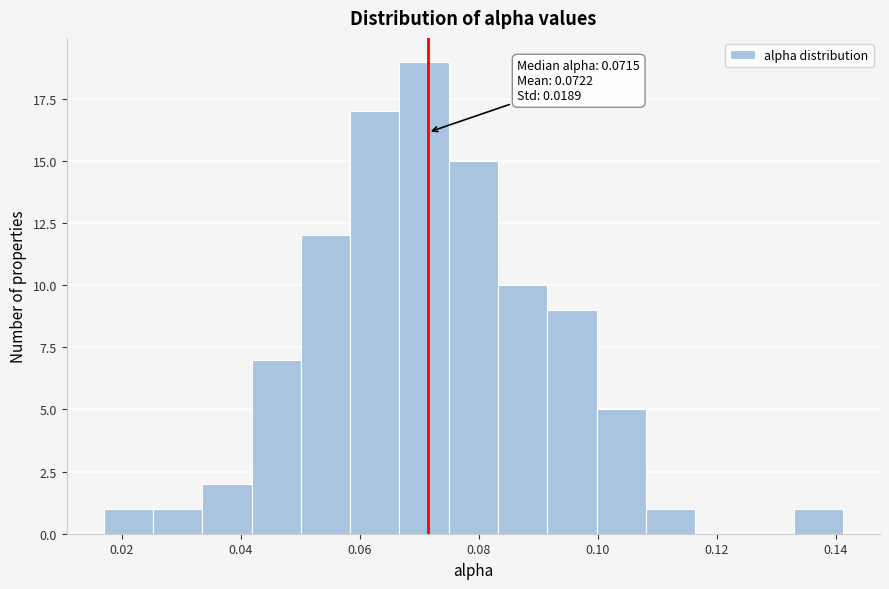

Which range on the x-axis has the tallest bar?

0.066 to 0.074